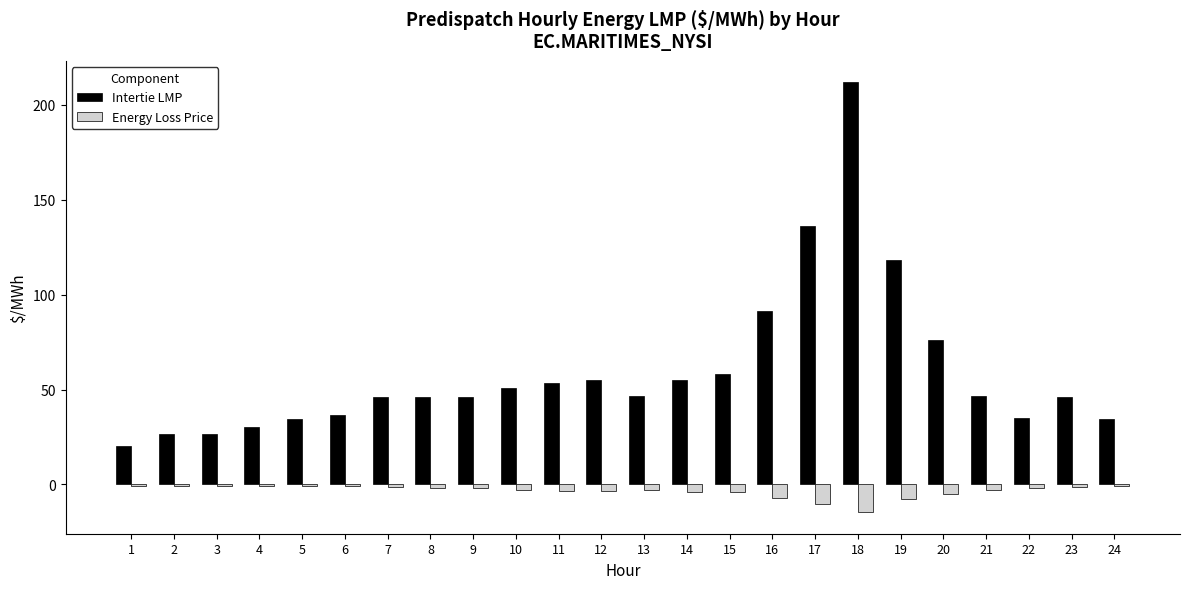

Where does the Energy Loss Price series first go above -2?

1